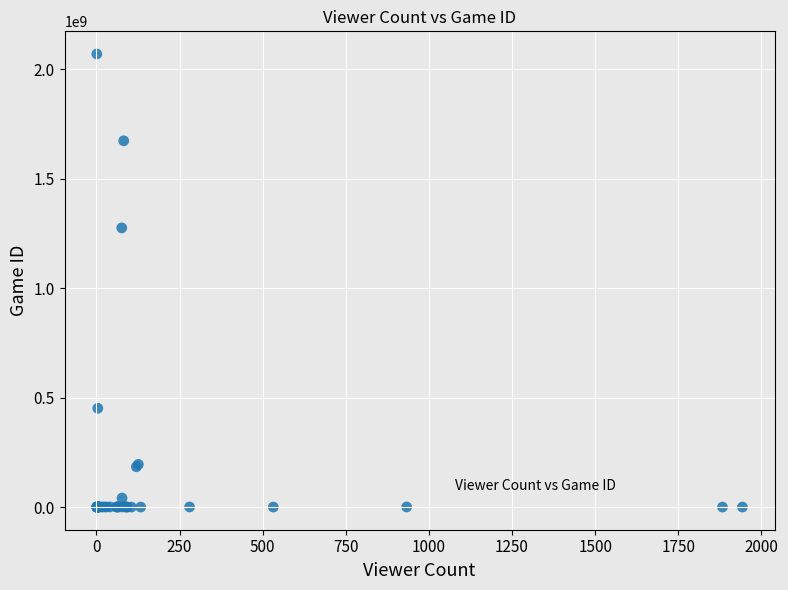

What Y value in the scatter plot is closest to 1034292102?

1274531553